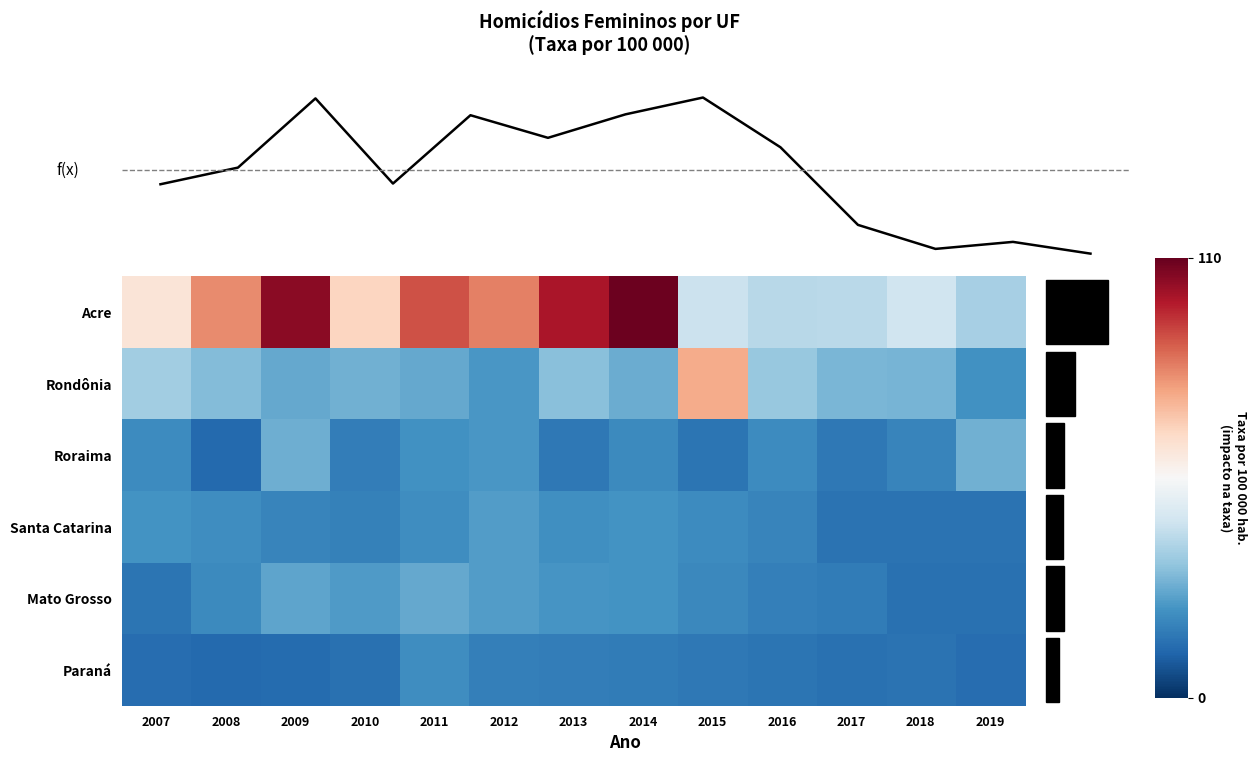

Rank the categories by Paraná value from lowest to highest.

2008, 2009, 2007, 2019, 2017, 2010, 2018, 2016, 2015, 2014, 2013, 2012, 2011